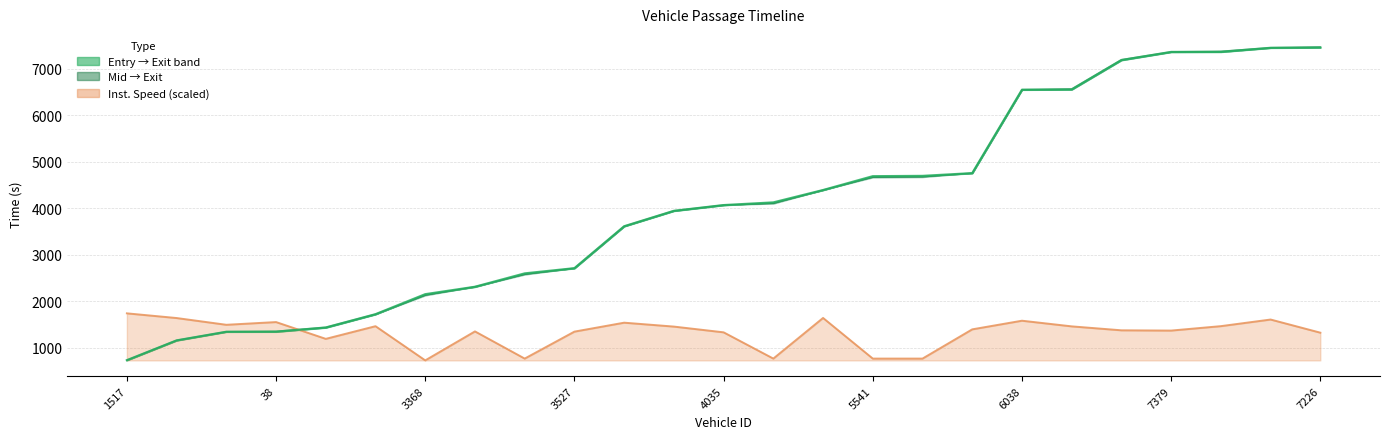

Rank the series at 5541 from lowest to highest value.

instspeed_line, entry_line, mid_line, exit_line